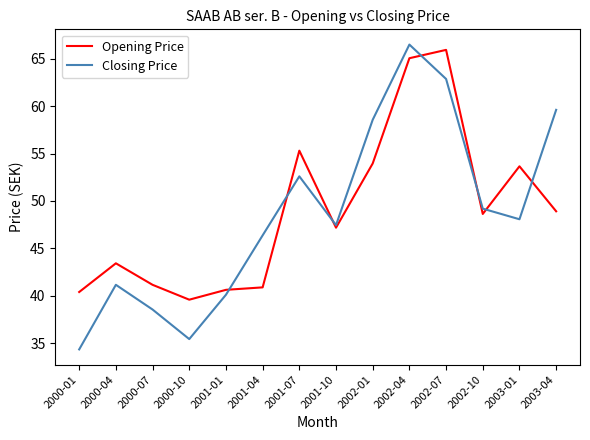

What are all the series names shown in the legend?

Opening Price, Closing Price